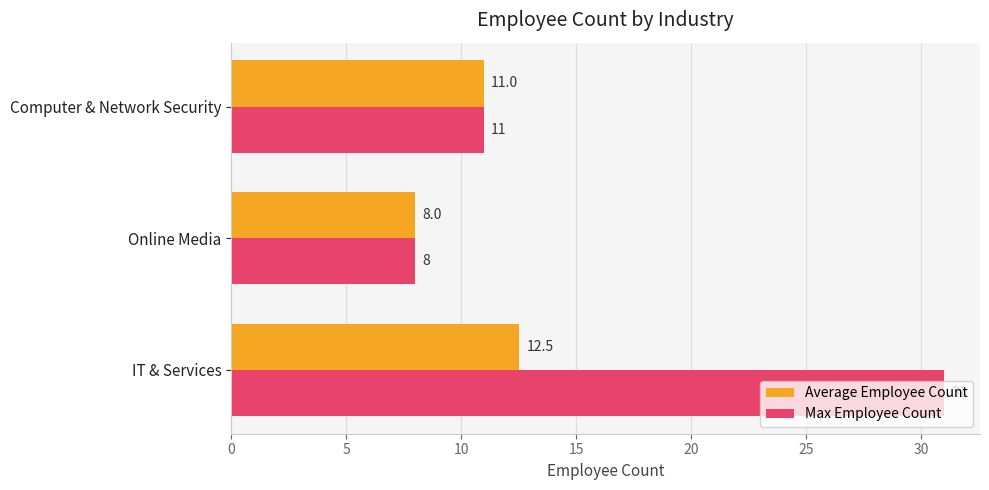

The value of Average Employee Count at Computer & Network Security is 18.1. True or false?

False